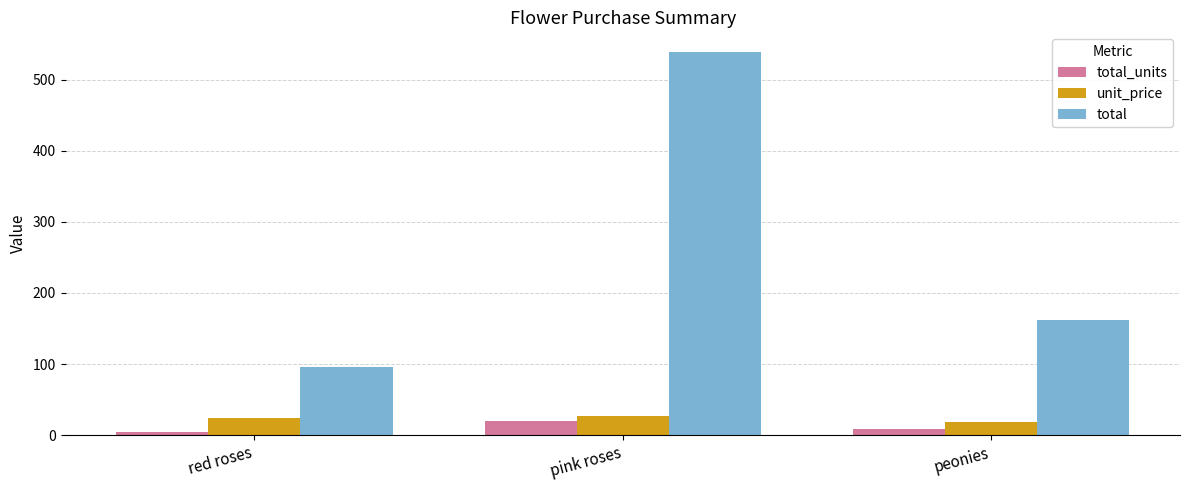

What is the label of the 3rd bar from the right?

red roses